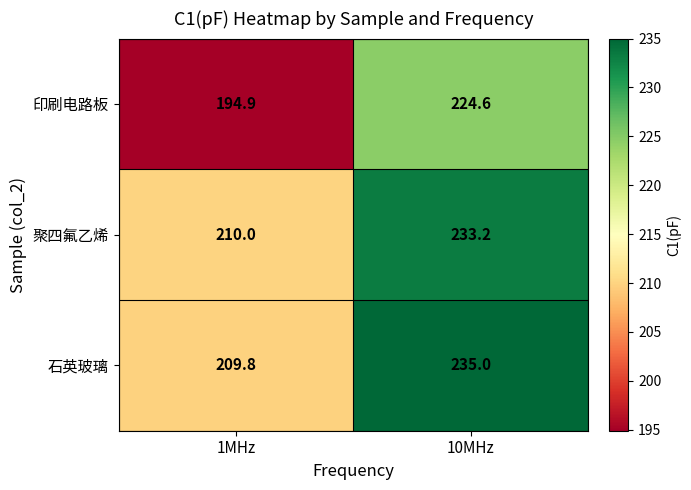

Read the 聚四氟乙烯 value at 1MHz.

210.0